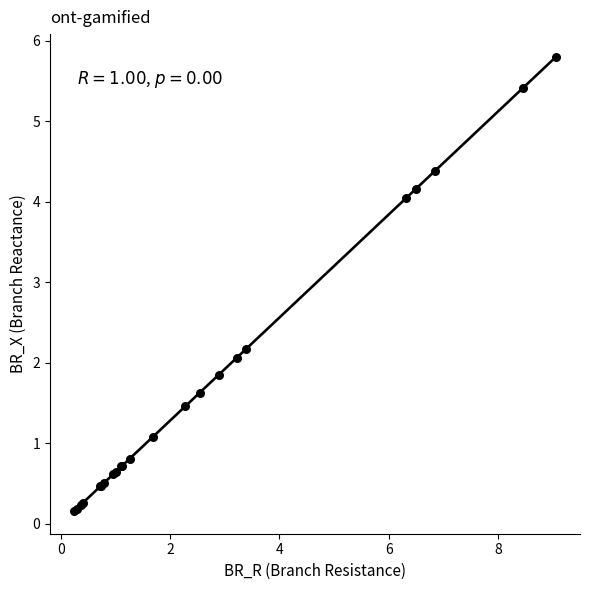

What Y value in the scatter plot is closest to 2?

2.1